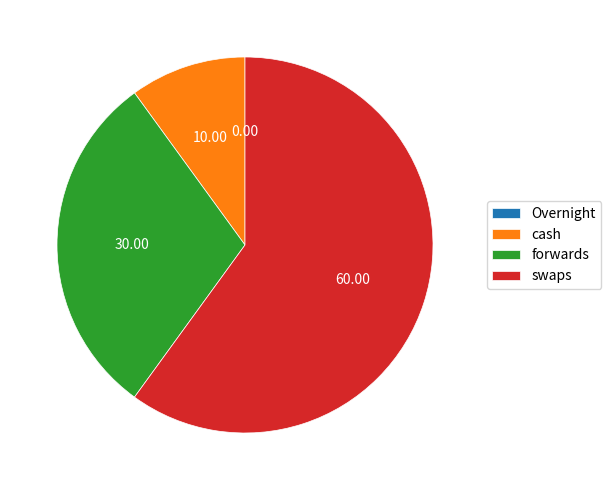

Which slice is the largest?

swaps